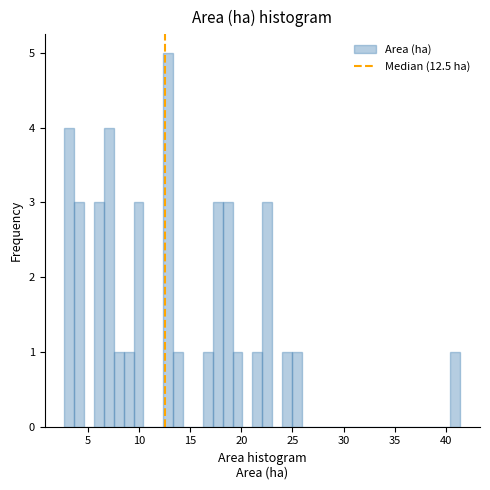

Read against the x-axis, roughly where is the centre of the tallest bar?

13.0